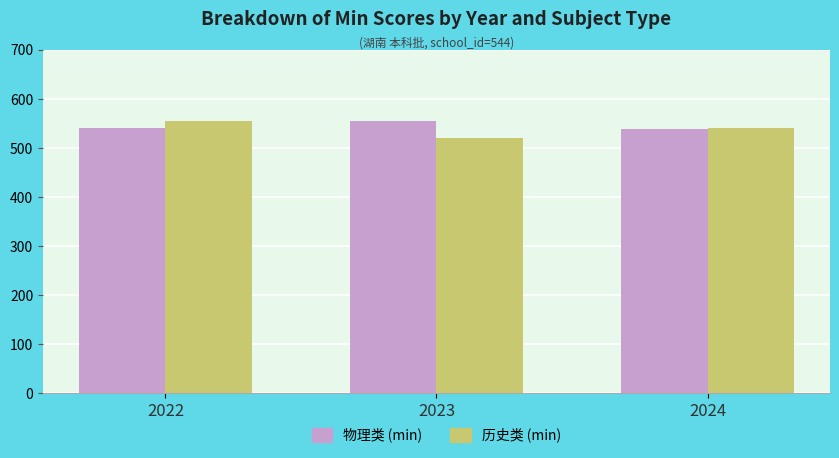

Does the chart contain stacked bars?

No